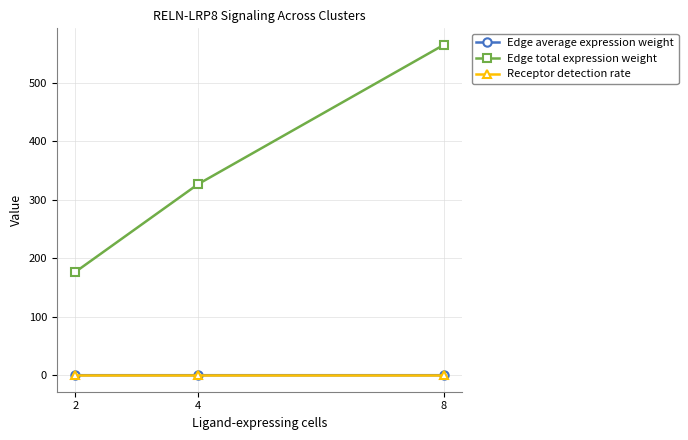

What are all the series names shown in the legend?

Edge average expression weight, Edge total expression weight, Receptor detection rate